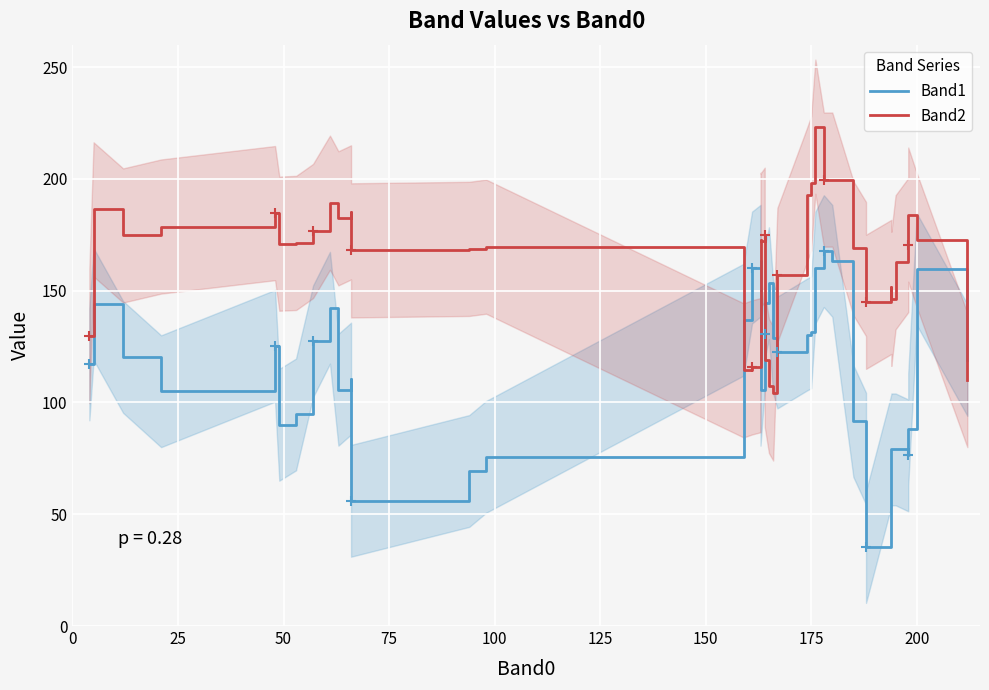

What are all the series names shown in the legend?

Band1, Band2